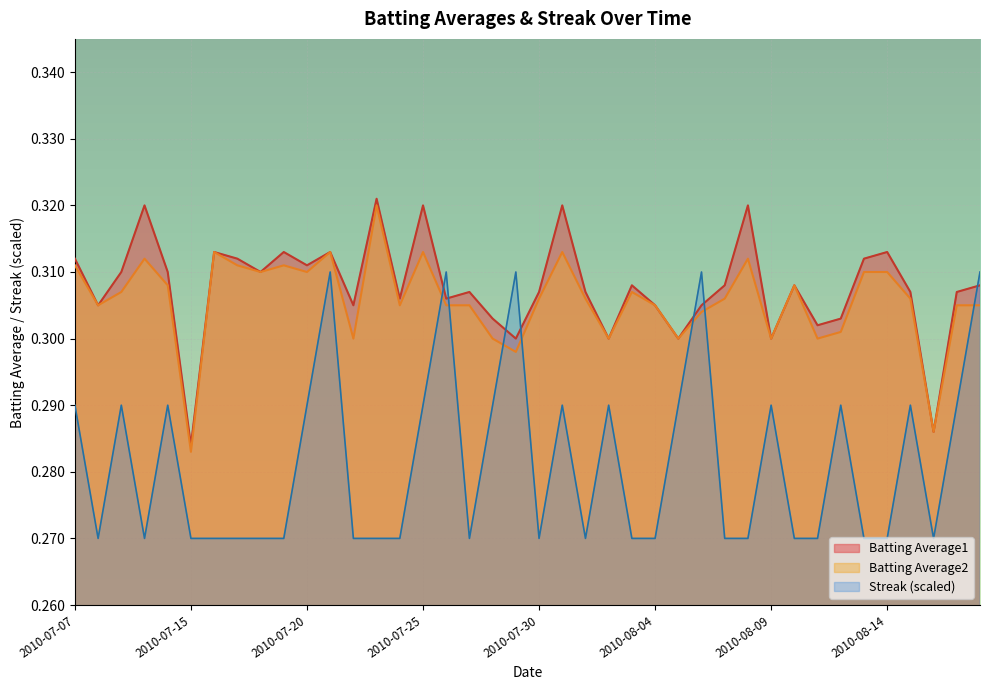

Is it true that Batting Average2 equals 0.1 at 2010-07-07?

False